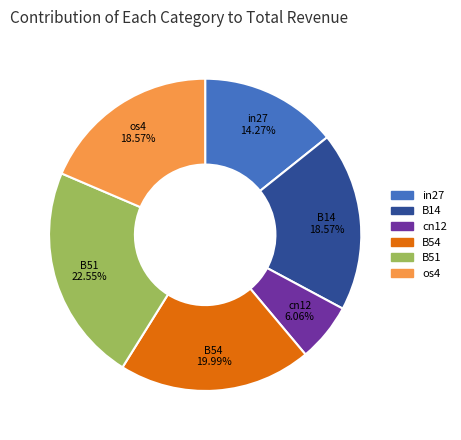

Does any single category account for the majority?

No